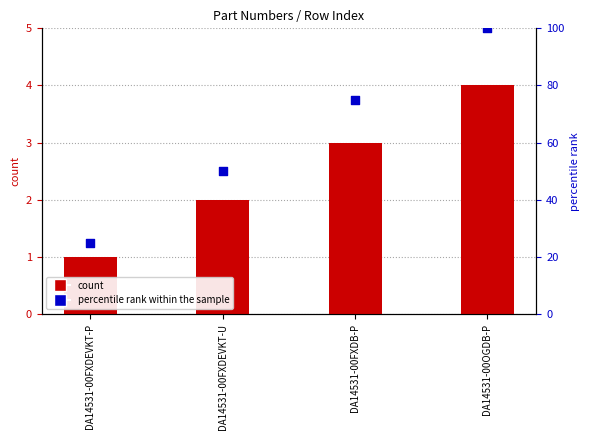

Is the value of count at DA14531-00OGDB-P greater than the value of percentile rank within the sample at DA14531-00FXDEVKT-U?

No